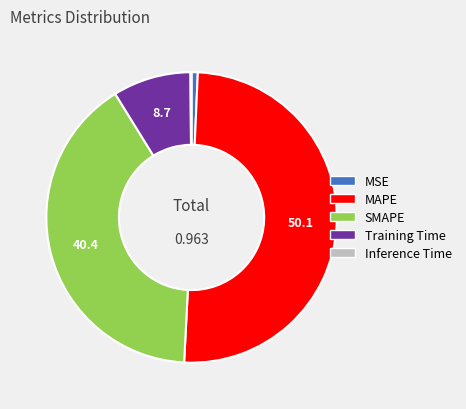

Which slice is the largest?

MAPE